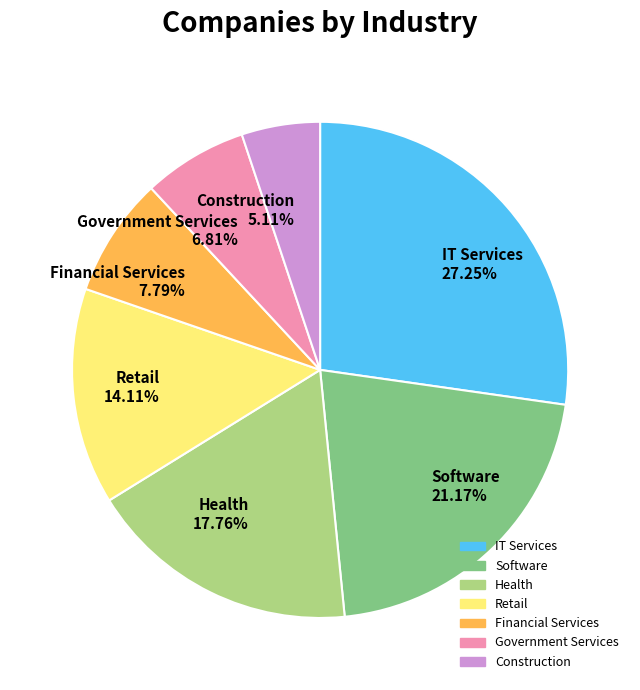

Which category has the smallest portion of the pie?

Construction